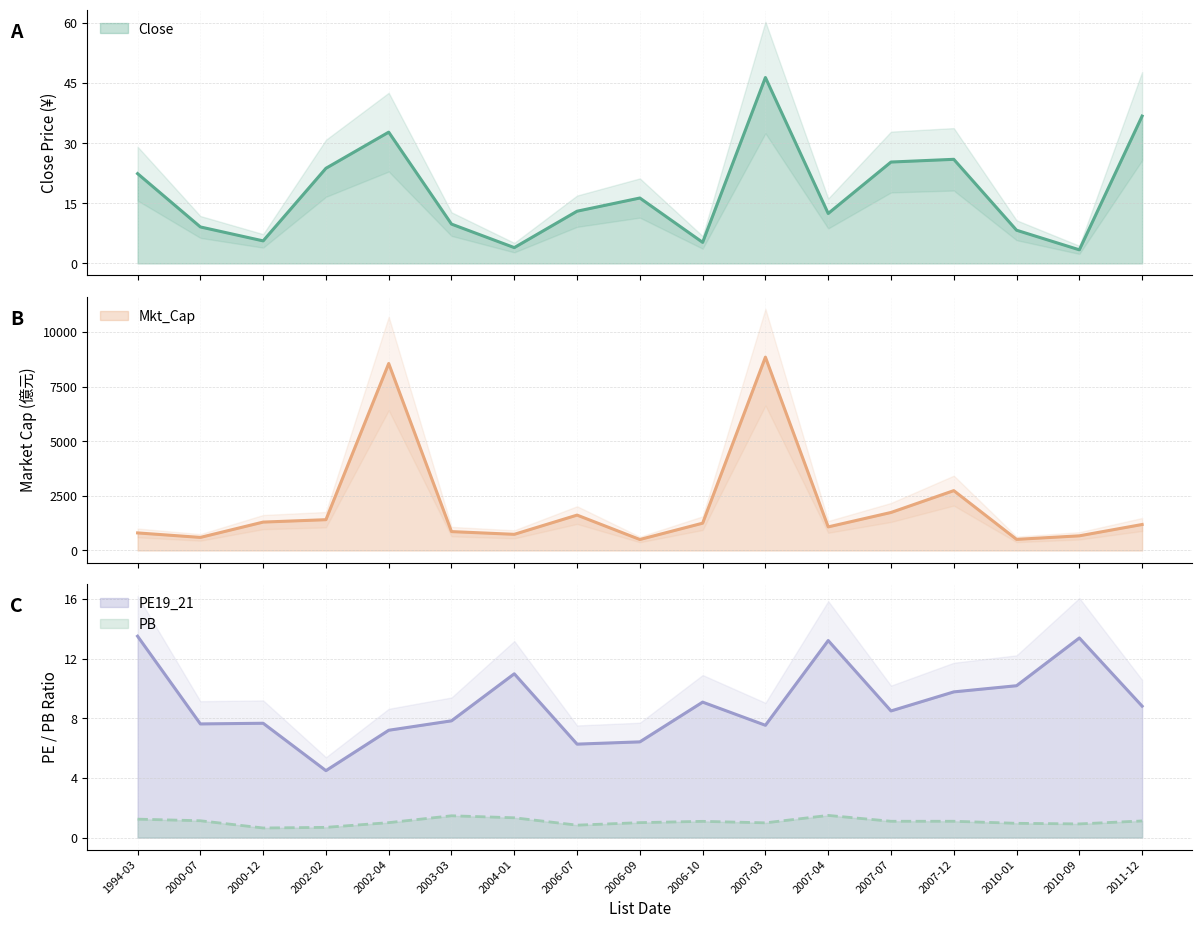

What is the sum of the Mkt_Cap values at 2006-07 and 2000-12?

2920.0